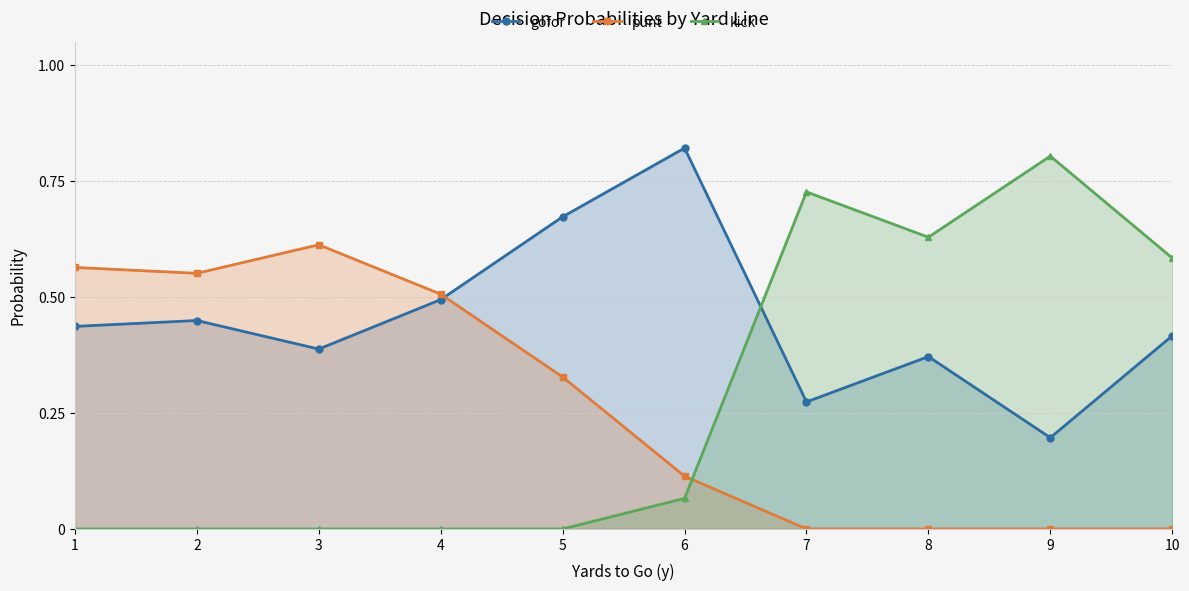

Reading right to left, what are all the values shown in this chart?

gofor: 0.4	0.2	0.4	0.3	0.8	0.7	0.5	0.4	0.4	0.4
punt: 0.0	0.0	0.0	0.0	0.1	0.3	0.5	0.6	0.6	0.6
kick: 0.6	0.8	0.6	0.7	0.1	0.0	0.0	0.0	0.0	0.0